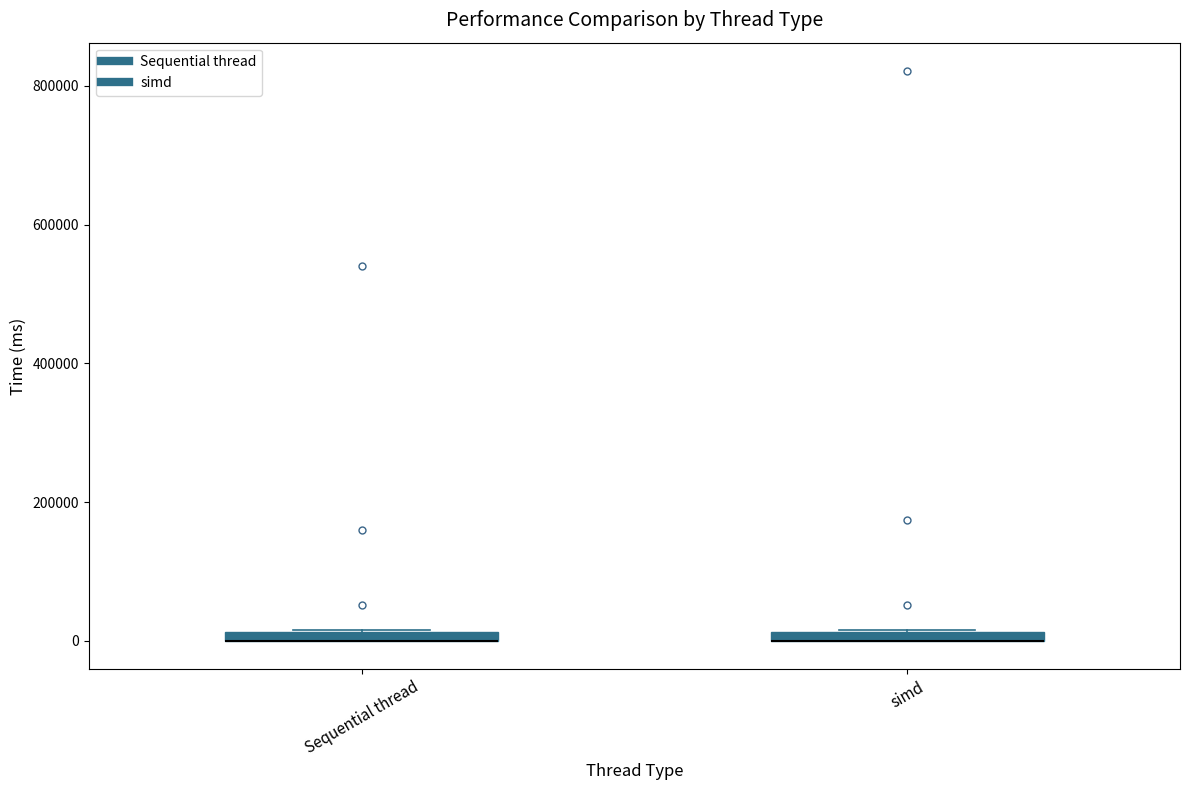

Where is the lower edge of the box for simd on the y-axis? The values are not printed on the chart, so give them approximately, as read against the axis.

0